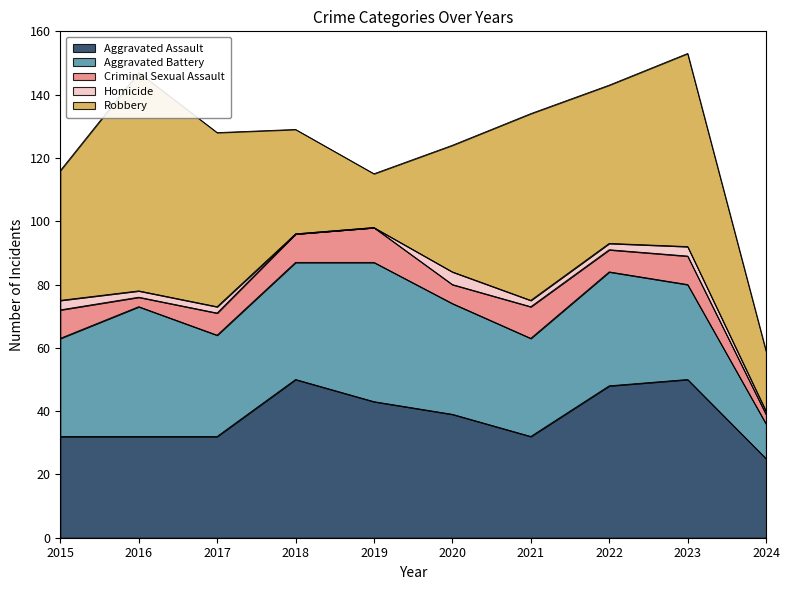

What are all the series names shown in the legend?

Aggravated Assault, Aggravated Battery, Criminal Sexual Assault, Homicide, Robbery